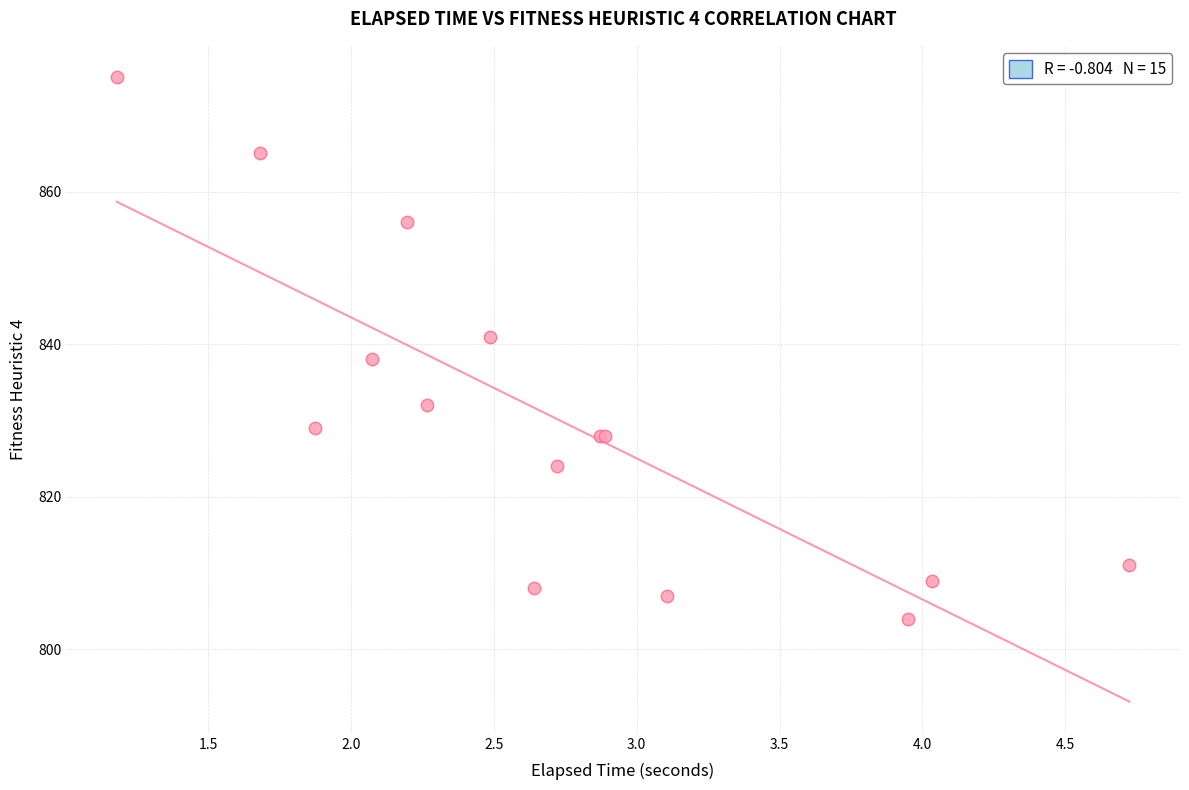

What Y value in the scatter plot is closest to 839?

838